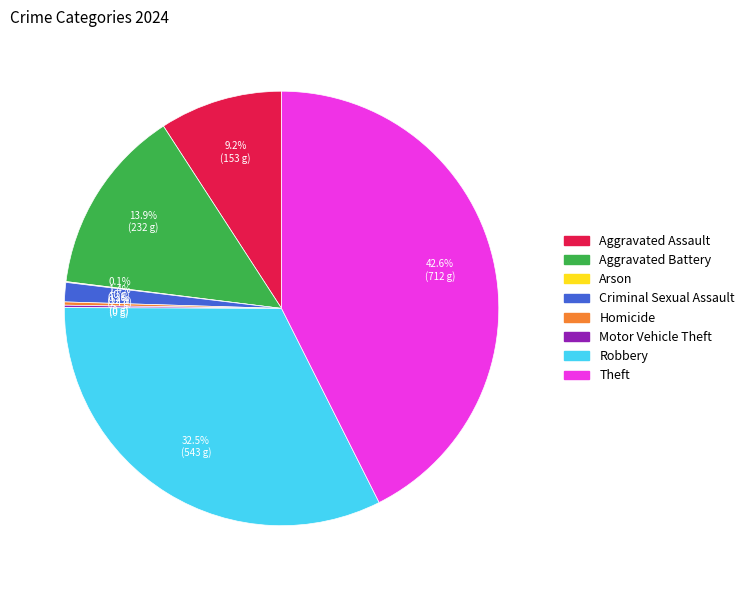

Combined, what portion of the pie is Theft and Criminal Sexual Assault?

44.0%